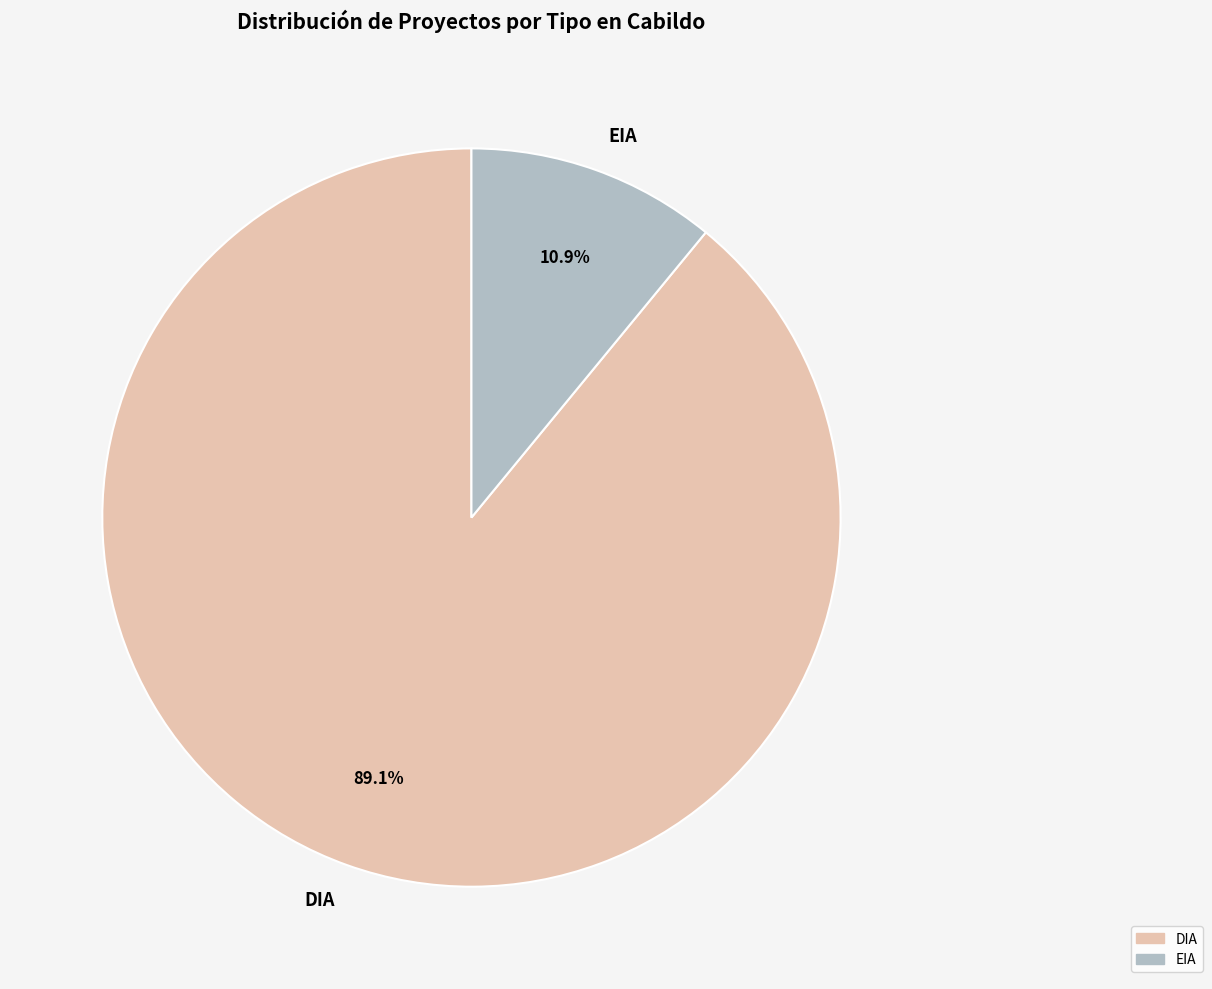

True or false: DIA accounts for 83% of the total.

False